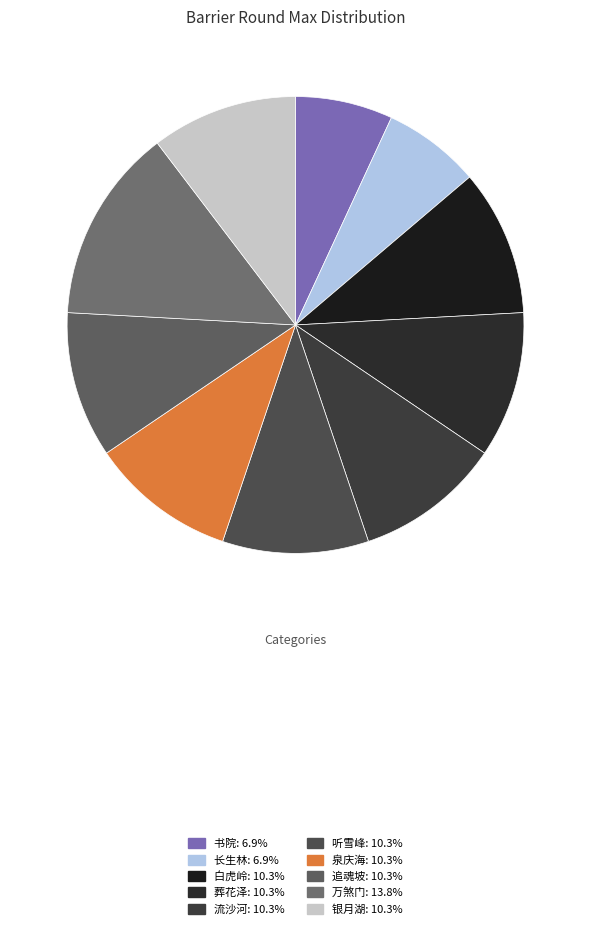

Which category has the biggest portion of the pie?

万煞门